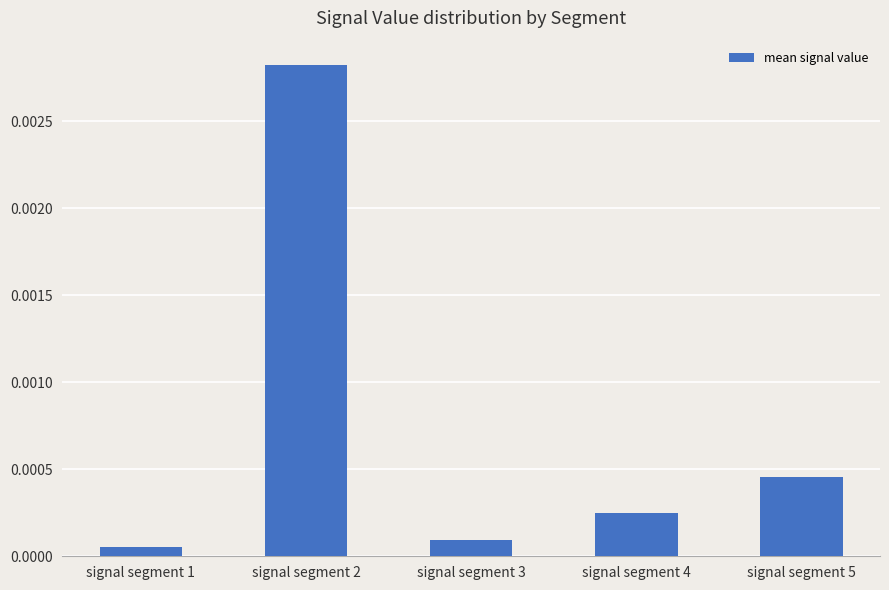

List the labels in order of value, smallest first.

signal segment 1, signal segment 3, signal segment 4, signal segment 5, signal segment 2